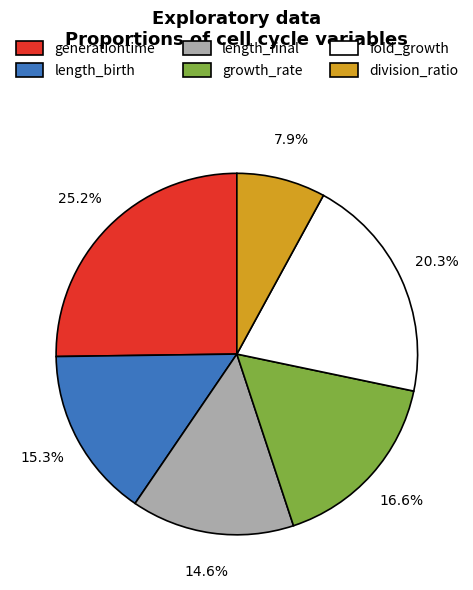

Is there a majority slice in this chart?

No